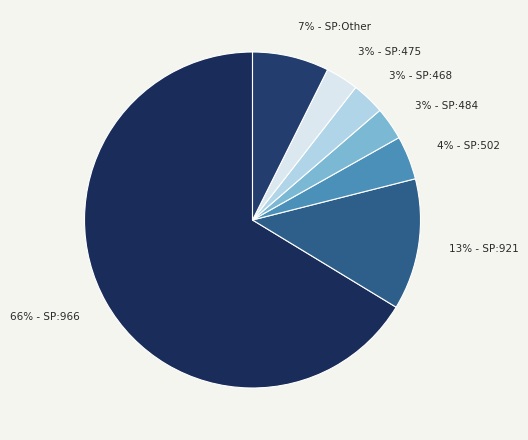

How many segments does this pie chart have?

7